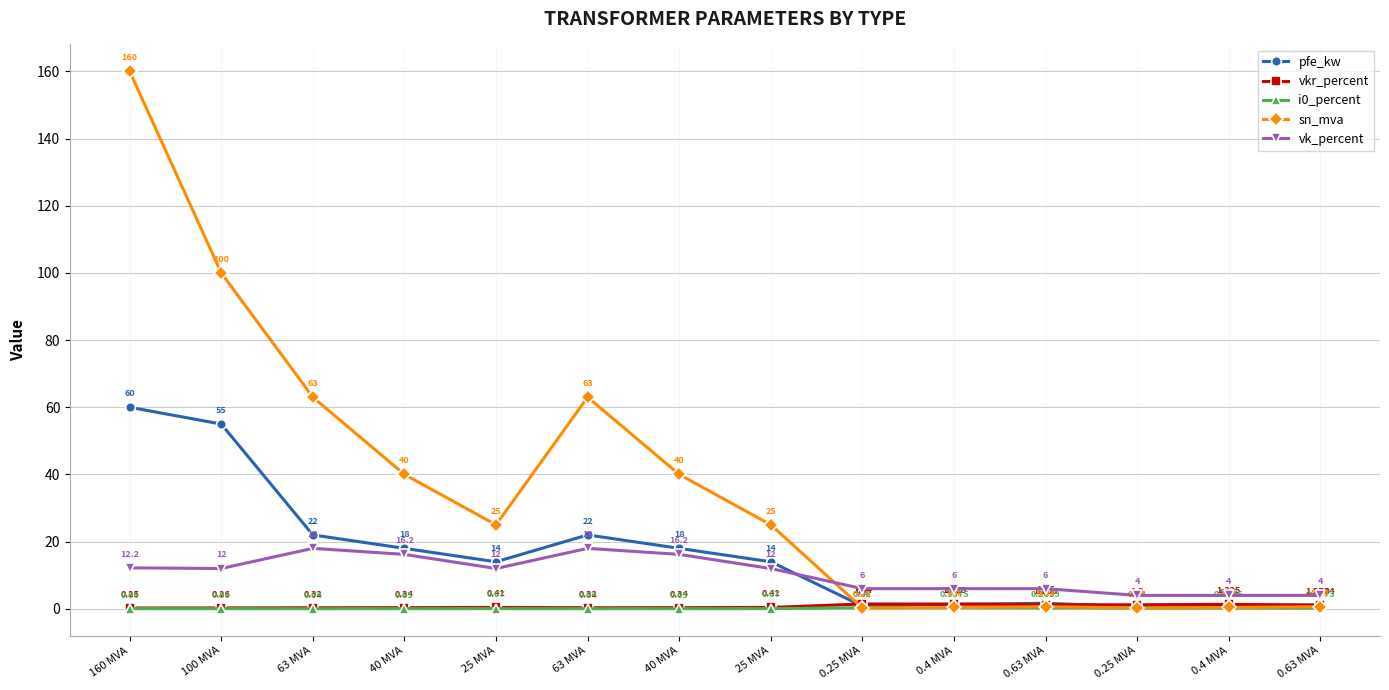

Does the chart display data point markers on the line(s)?

Yes